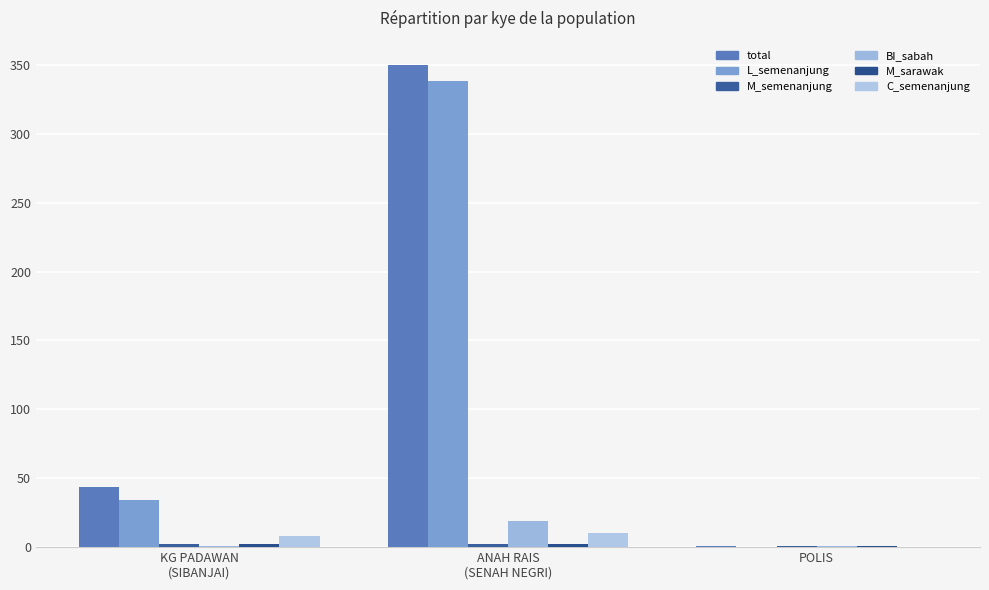

What is the difference between the total values at ANAH RAIS
(SENAH NEGRI) and POLIS?

349